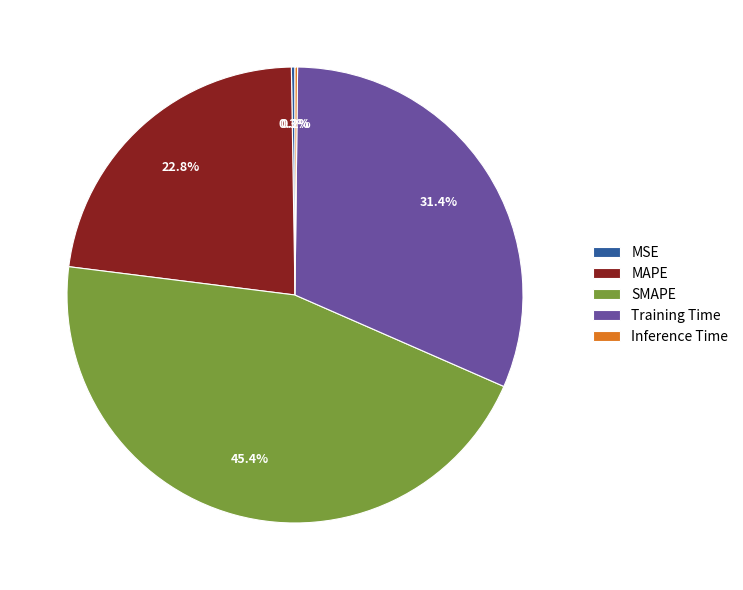

To the nearest percent, what is the difference between the largest and smallest slice percentages?

45%